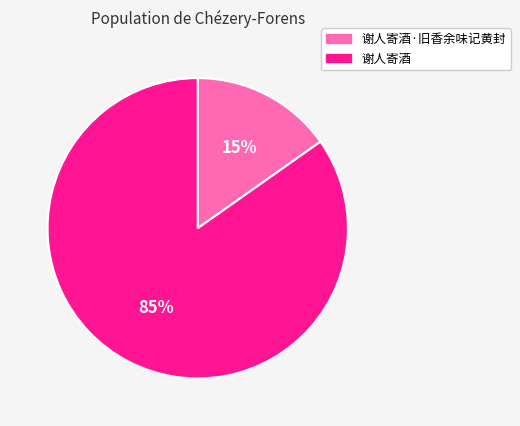

Count the number of slices in the pie.

2